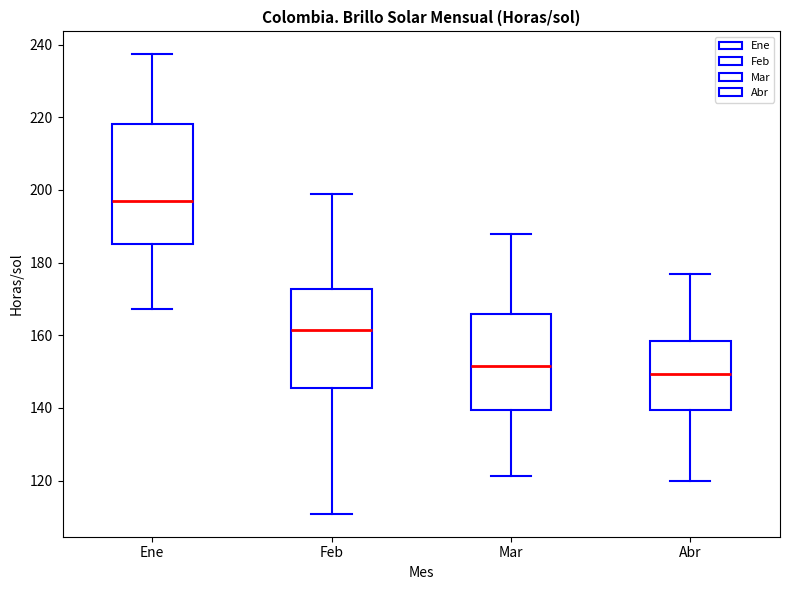

Which box has the lowest median line?

Abr